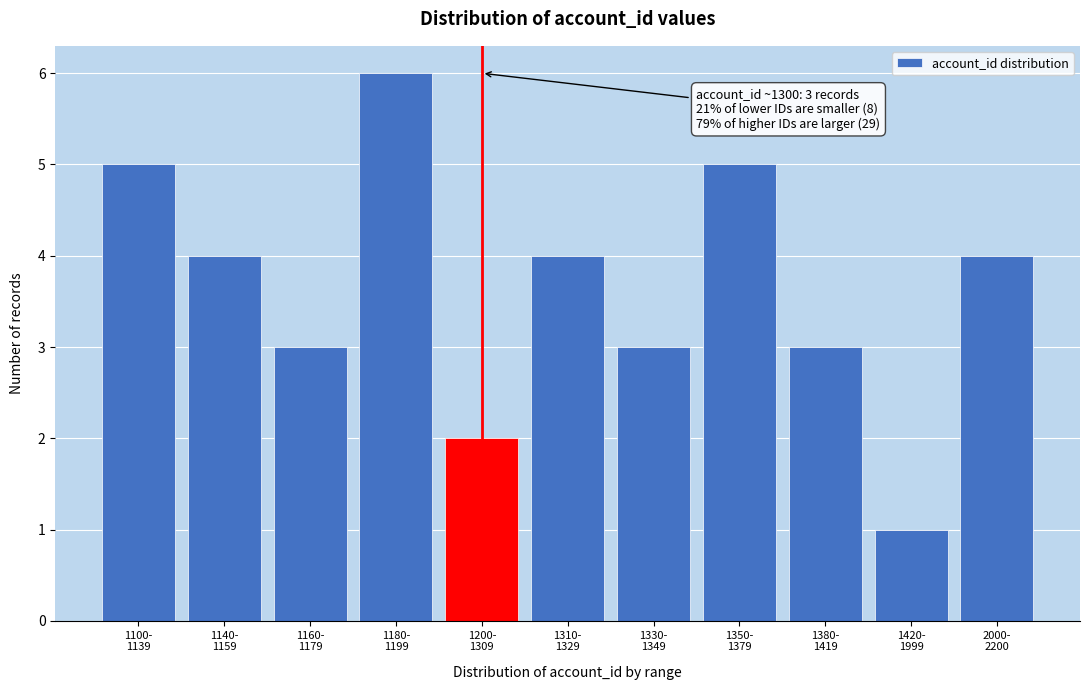

Reading left to right, extract all data points from this chart.

5	4	3	6	2	4	3	5	3	1	4